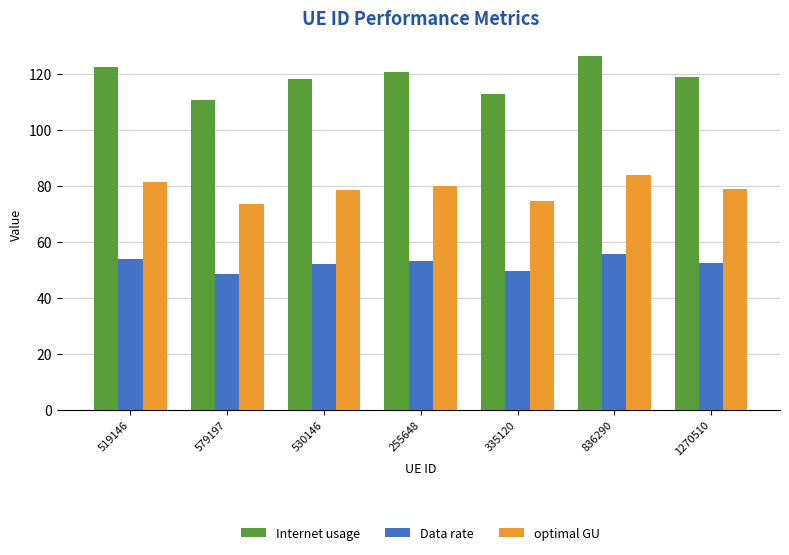

Read the Internet usage value at 530146.

118.0